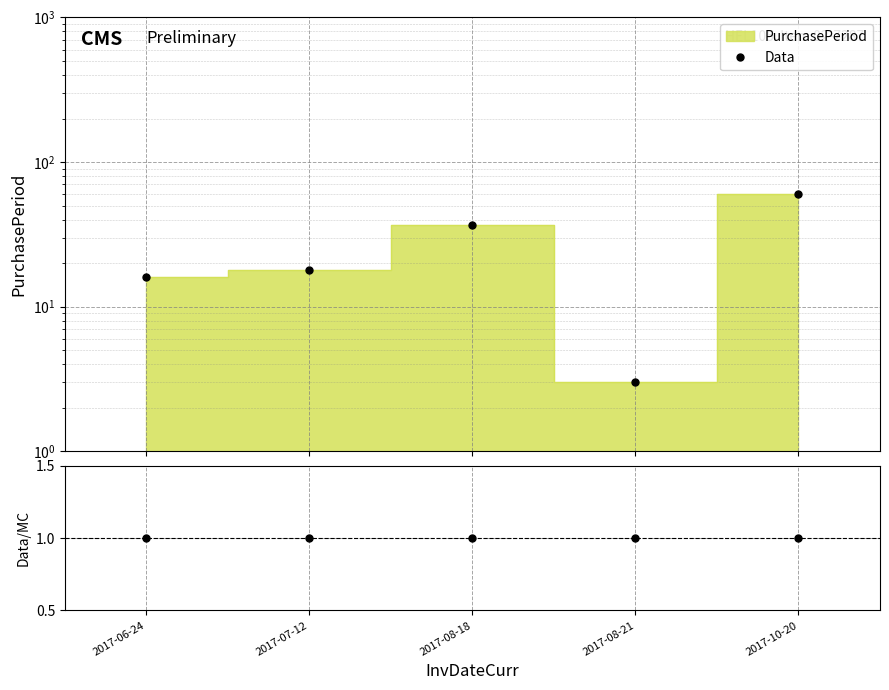

True or false: Data/MC and Data intersect in this chart.

False